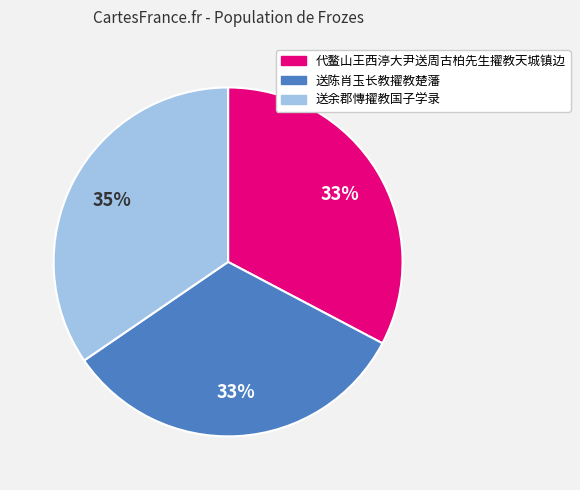

To the nearest percent, what is the difference between the largest and smallest slice percentages?

2%